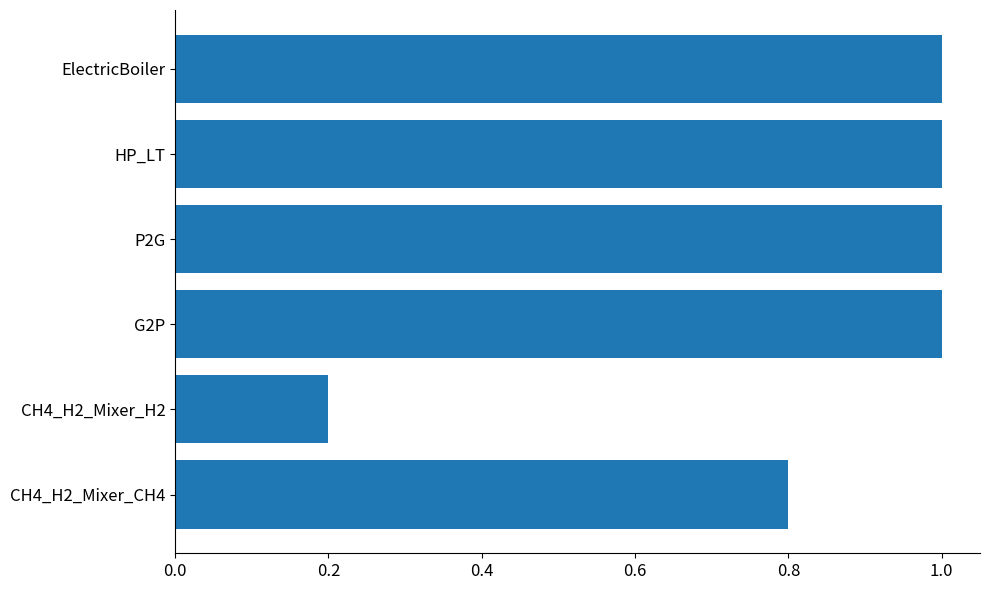

Where is the data nearest to the value 0?

CH4_H2_Mixer_H2